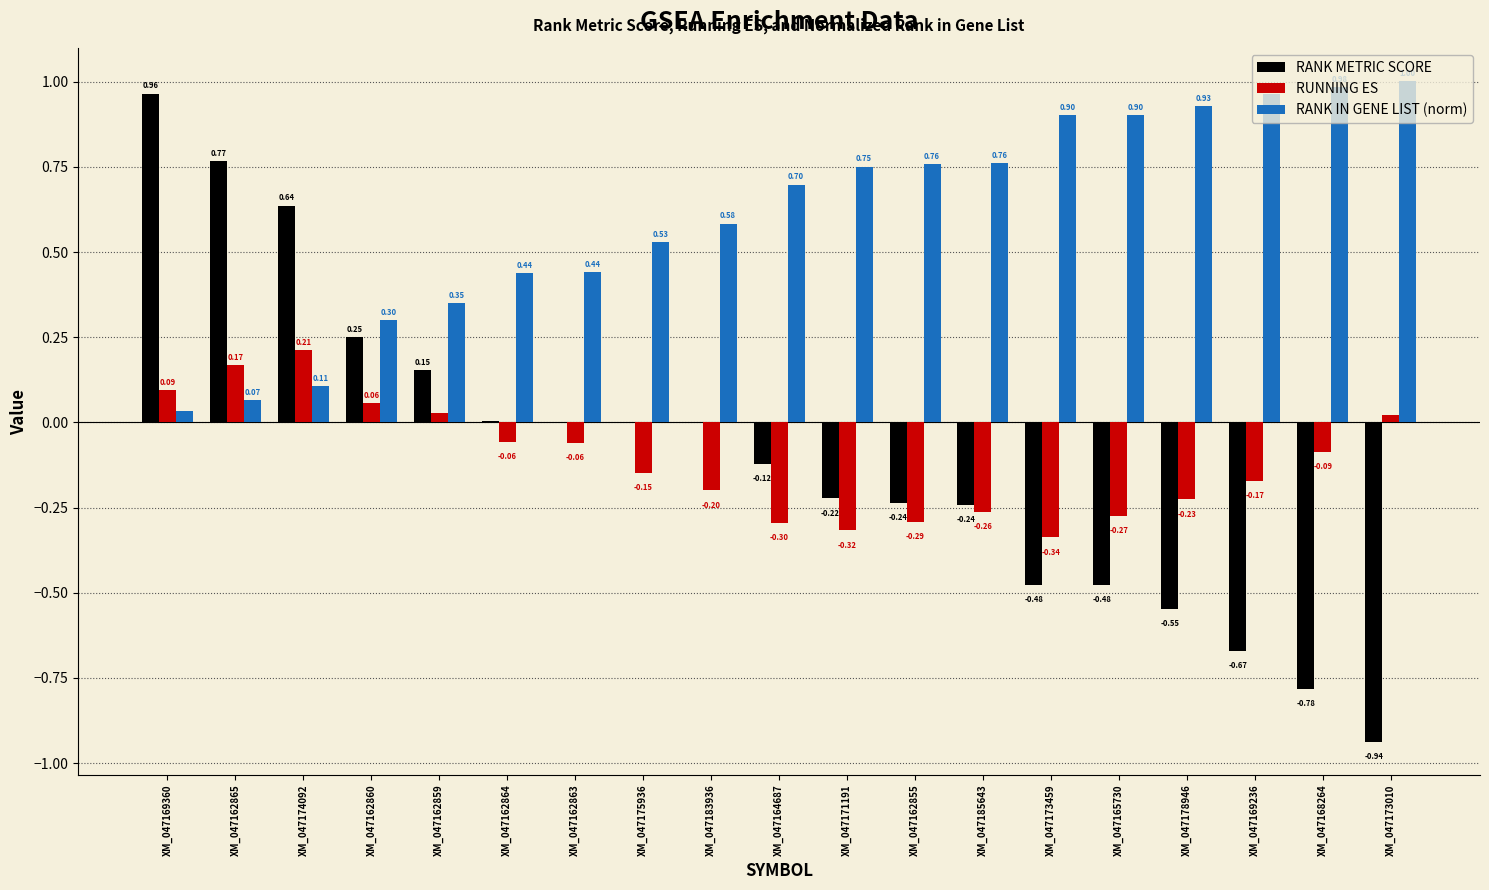

What are all the series names shown in the legend?

RANK METRIC SCORE, RUNNING ES, RANK IN GENE LIST (norm)